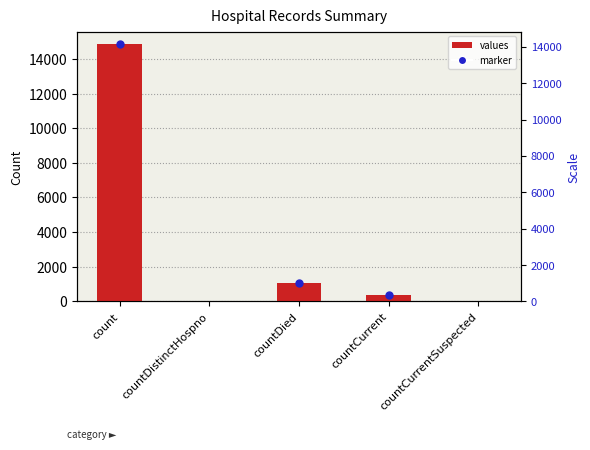

Are the bars horizontal?

No